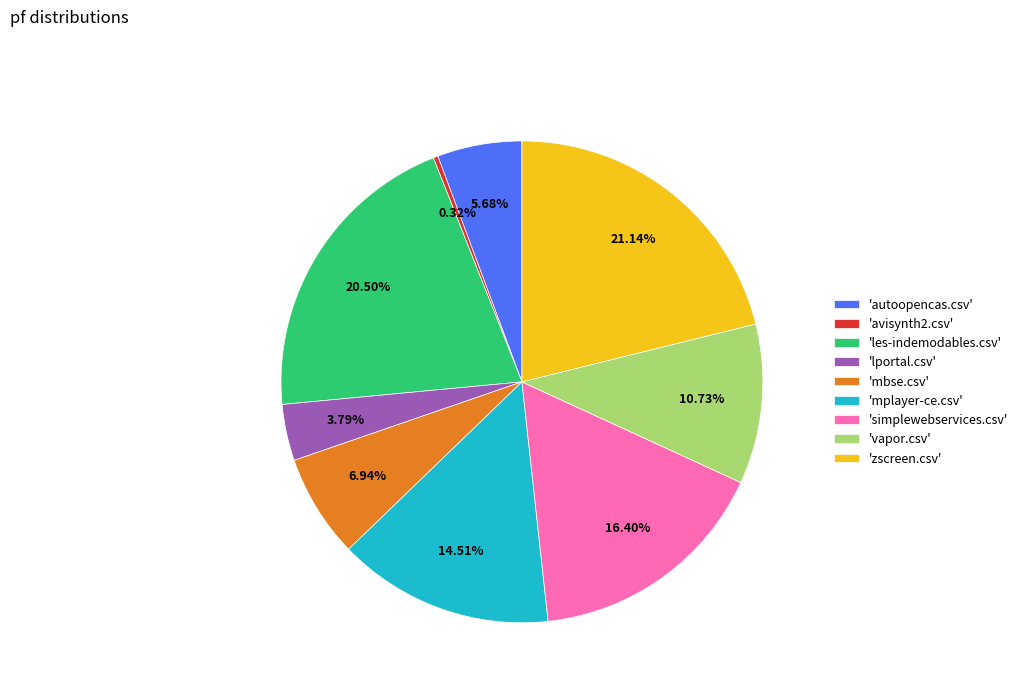

Rank the categories by value from highest to lowest.

'zscreen.csv', 'les-indemodables.csv', 'simplewebservices.csv', 'mplayer-ce.csv', 'vapor.csv', 'mbse.csv', 'autoopencas.csv', 'lportal.csv', 'avisynth2.csv'